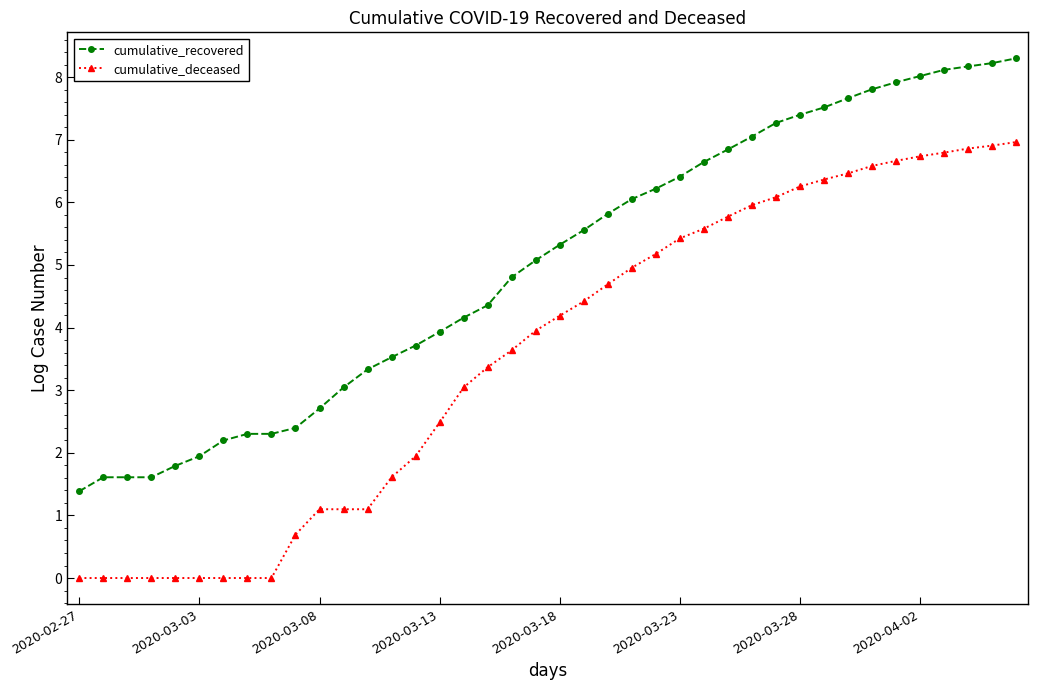

True or false: cumulative_recovered and cumulative_deceased cross at least once.

False